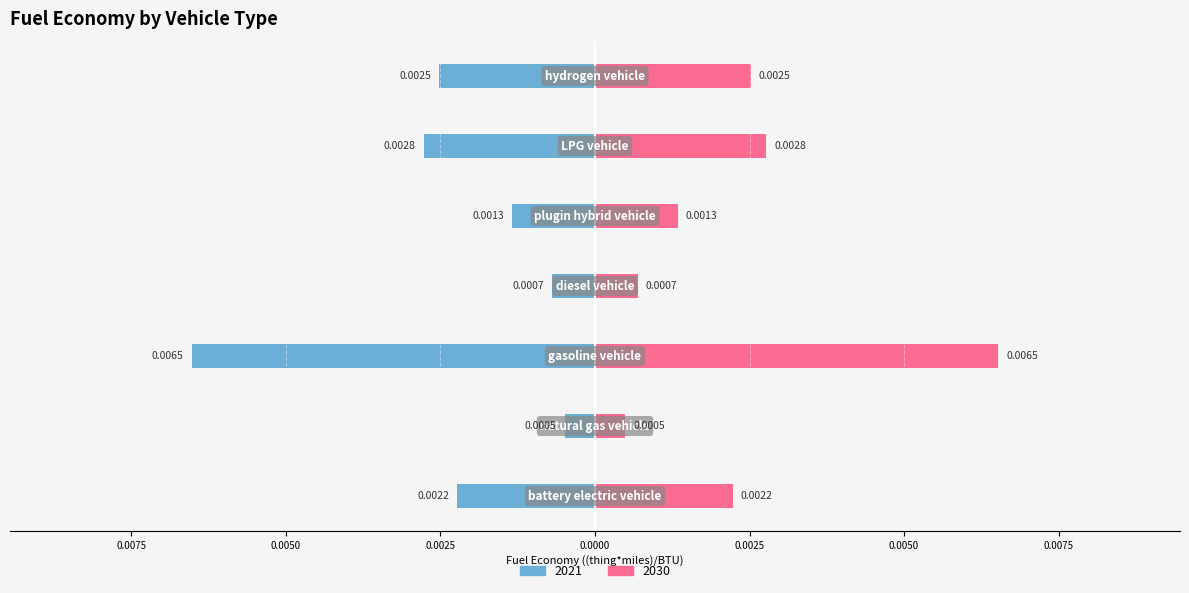

At hydrogen vehicle, list the series in order from smallest to largest.

2021, 2030